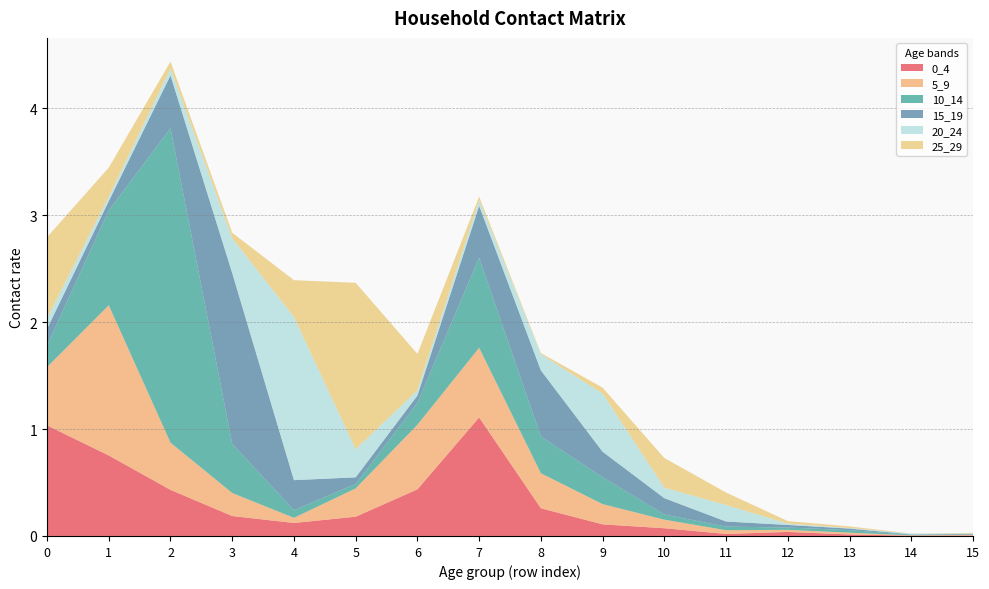

Reading left to right, list all the values displayed in this chart.

0_4: 0=1.0	1=0.8	2=0.4	3=0.2	4=0.1	5=0.2	6=0.4	7=1.1	8=0.3	9=0.1	10=0.1	11=0.0	12=0.0	13=0.0	14=0.0	15=0.0
5_9: 0=0.5	1=1.4	2=0.4	3=0.2	4=0.0	5=0.3	6=0.6	7=0.7	8=0.3	9=0.2	10=0.1	11=0.0	12=0.0	13=0.0	14=0.0	15=0.0
10_14: 0=0.2	1=0.9	2=2.9	3=0.5	4=0.1	5=0.0	6=0.2	7=0.8	8=0.3	9=0.3	10=0.0	11=0.0	12=0.0	13=0.0	14=0.0	15=0.0
15_19: 0=0.2	1=0.1	2=0.5	3=1.6	4=0.3	5=0.1	6=0.1	7=0.5	8=0.6	9=0.2	10=0.2	11=0.0	12=0.0	13=0.0	14=0.0	15=0.0
20_24: 0=0.1	1=0.0	2=0.1	3=0.3	4=1.5	5=0.3	6=0.0	7=0.1	8=0.2	9=0.5	10=0.1	11=0.2	12=0.0	13=0.0	14=0.0	15=0.0
25_29: 0=0.8	1=0.3	2=0.1	3=0.1	4=0.3	5=1.6	6=0.3	7=0.0	8=0.0	9=0.1	10=0.3	11=0.1	12=0.0	13=0.0	14=0.0	15=0.0